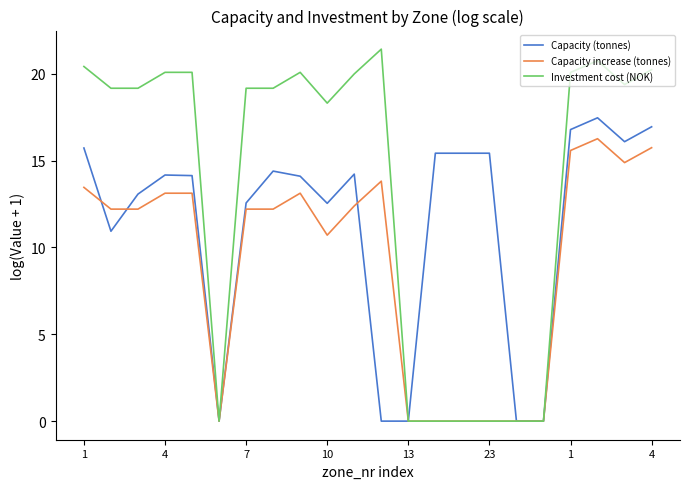

Which series has the largest range (max minus min)?

Investment cost (NOK)